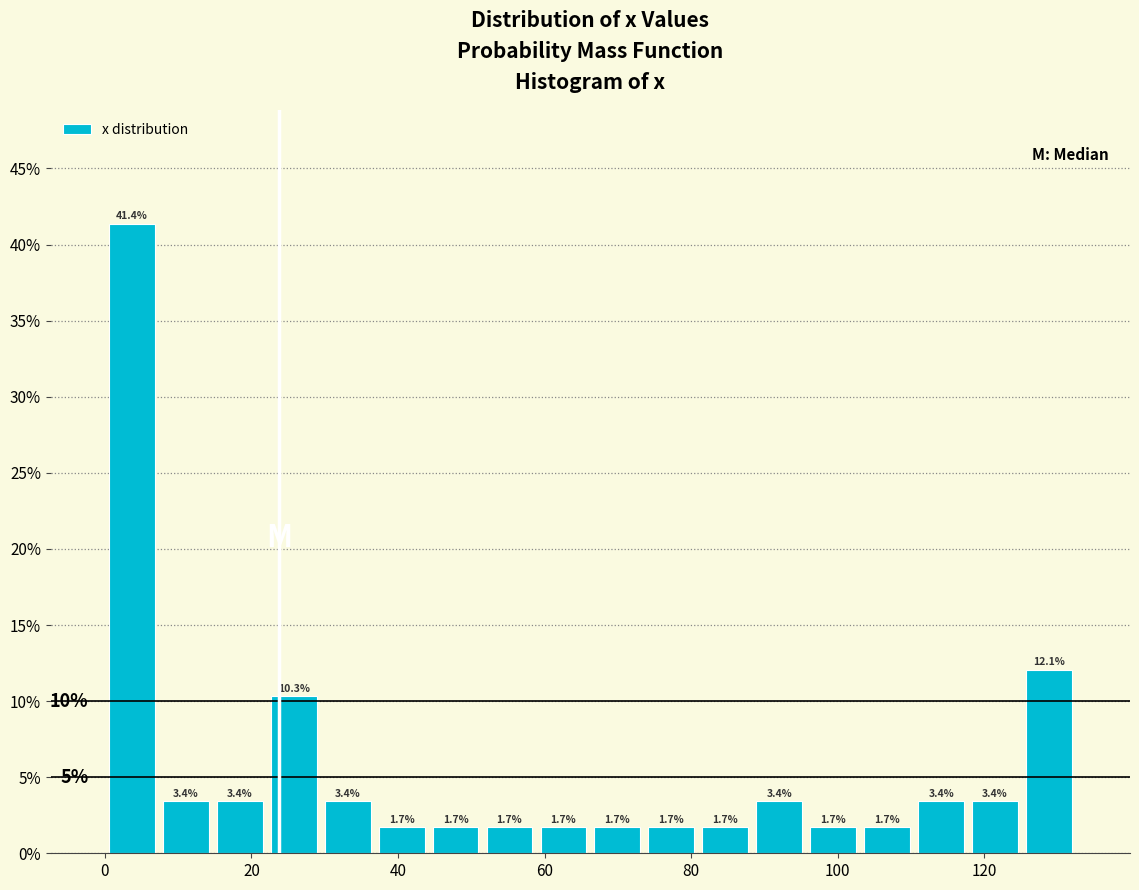

Around what value on the x-axis is the tallest bar? Give the approximate position of its centre, as read against the axis.

4